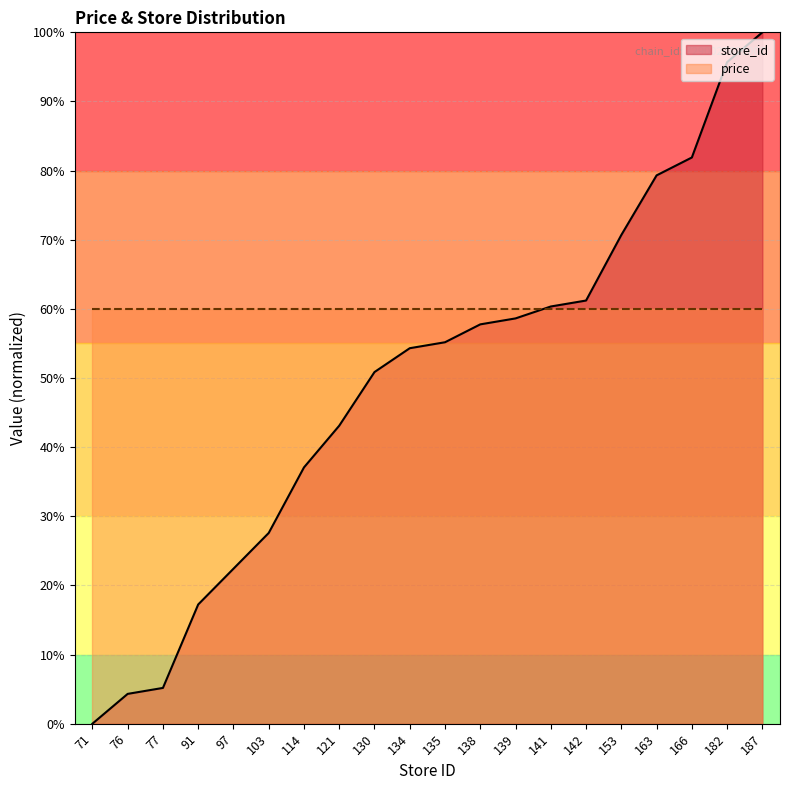

Which category has the highest value in the store_id series?

187